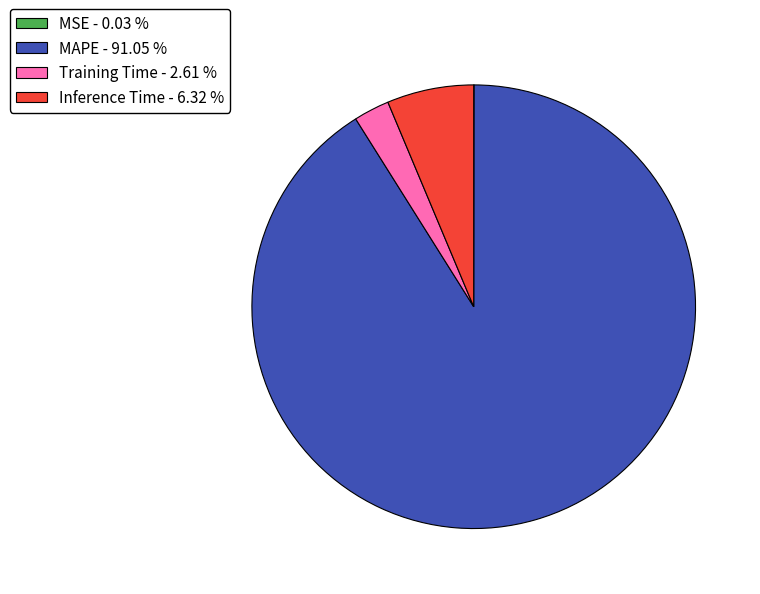

Which has a higher value, Training Time - 2.61 % or MAPE - 91.05 %?

MAPE - 91.05 %